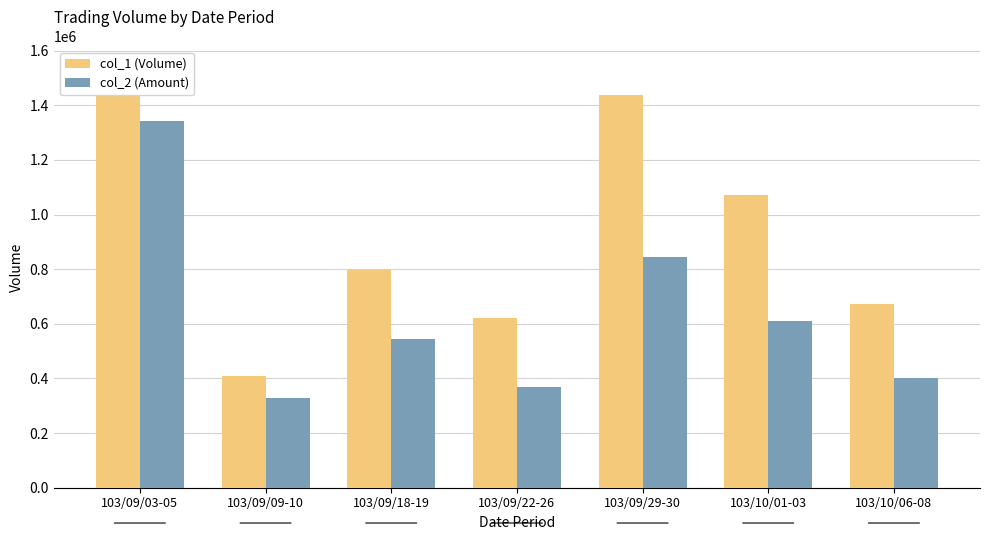

Rank the series by their average value, from lowest to highest.

col_2 (Amount), col_1 (Volume)